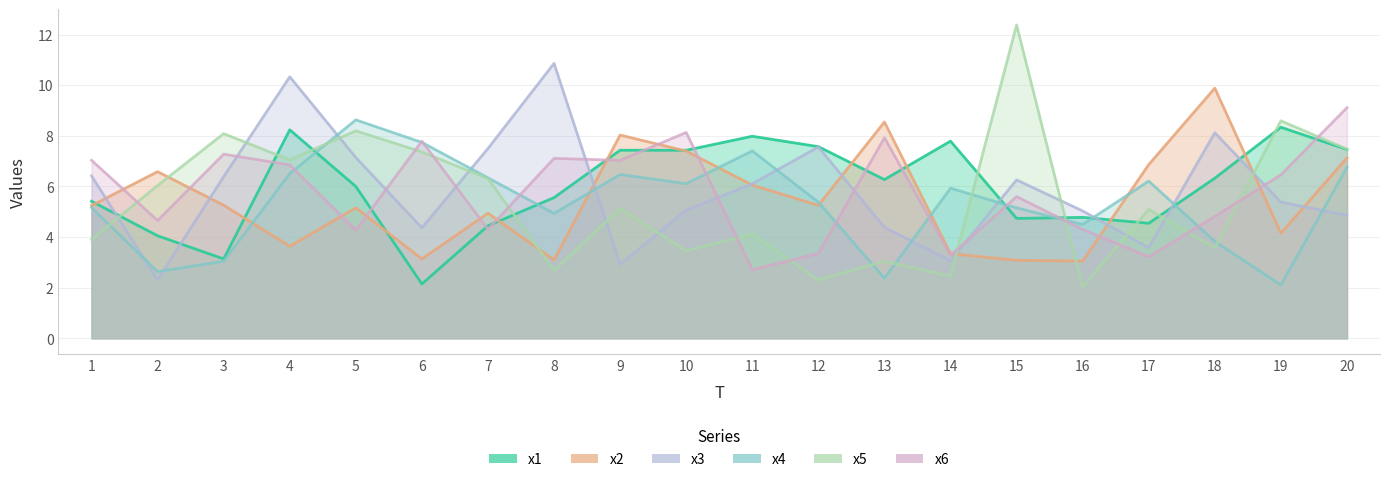

Does the chart display data point markers on the line(s)?

No